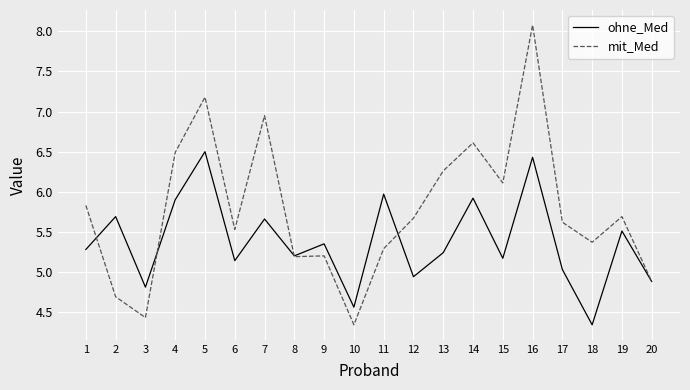

Which category has the highest value in the mit_Med series?

16